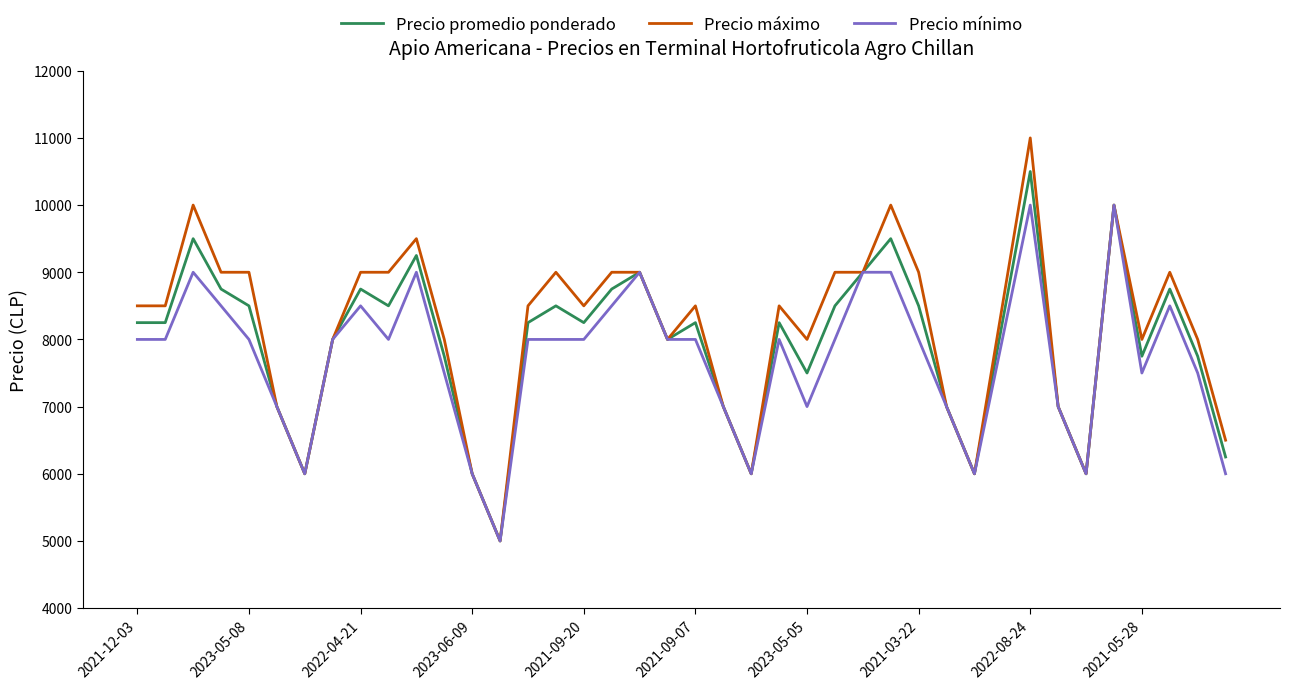

Is this an area chart (filled region under the line)?

No